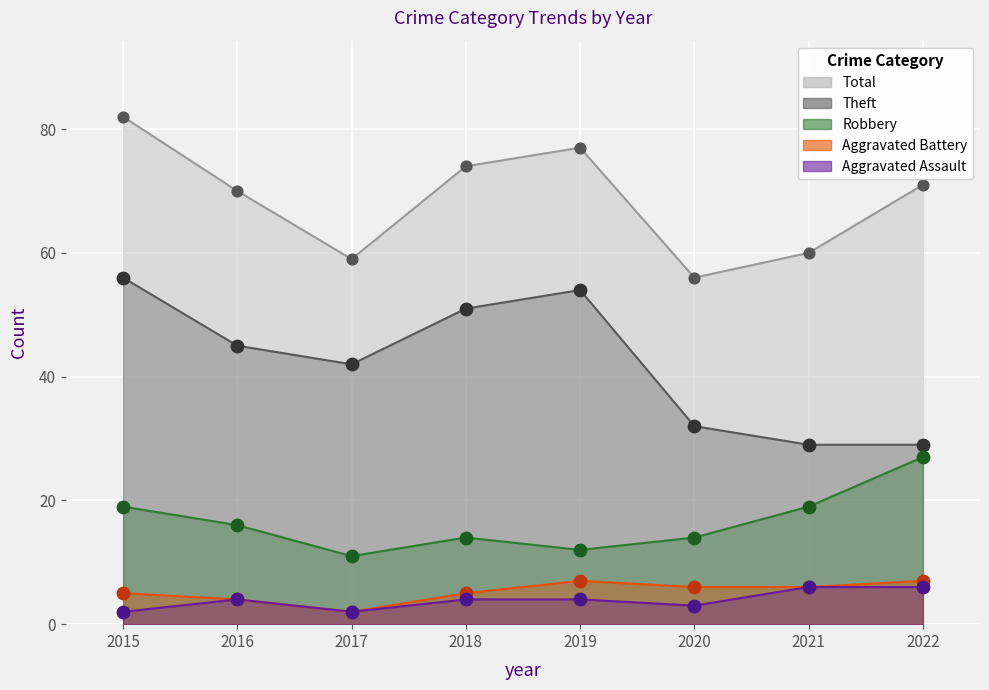

What are all the series names shown in the legend?

Robbery, Theft, Aggravated Battery, Aggravated Assault, Total